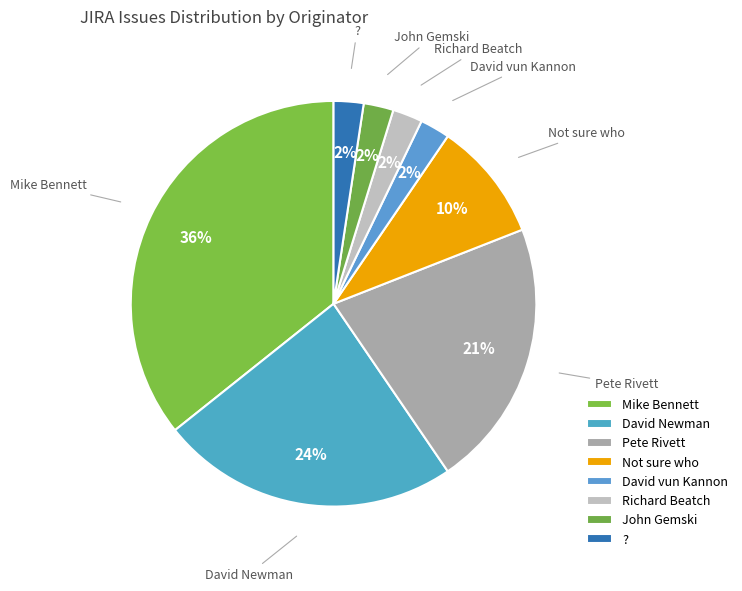

Count the number of slices in the pie.

8